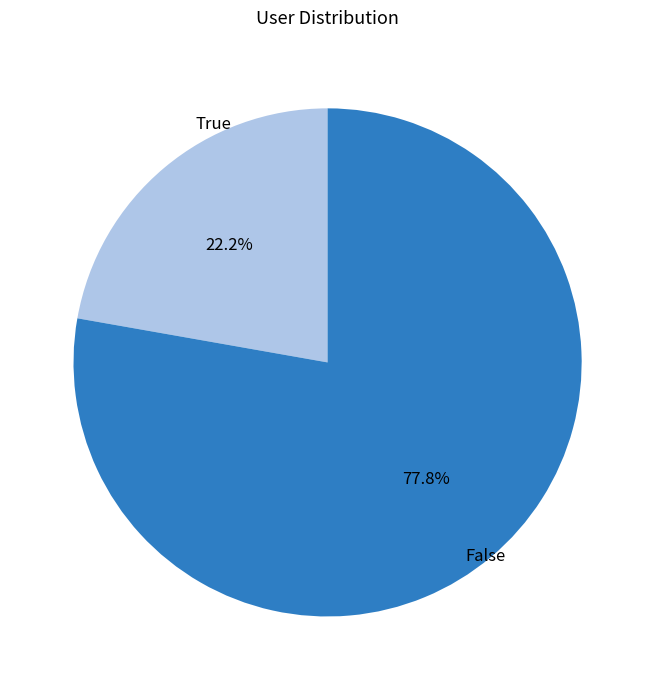

How many slices are in this pie chart?

2